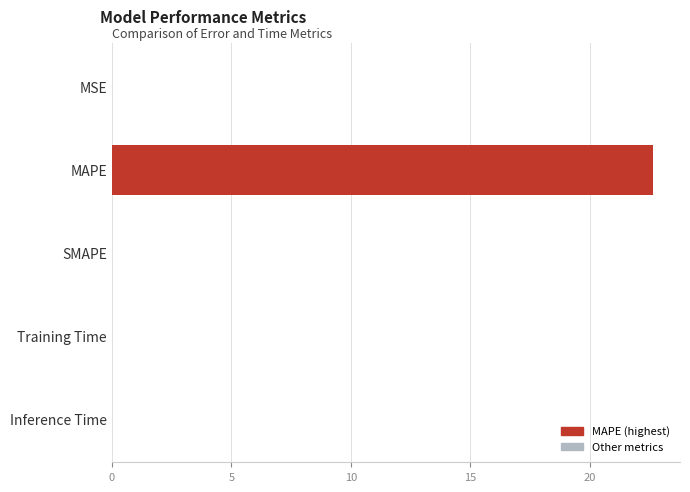

At which category does the chart reach its peak across all series?

MAPE